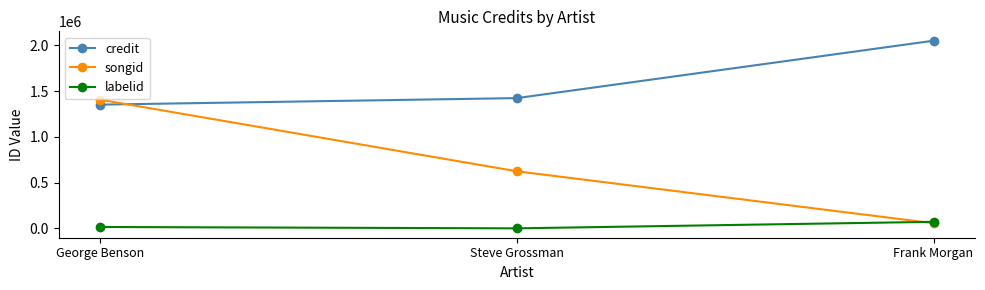

How many data points in credit are less than 1424228?

1